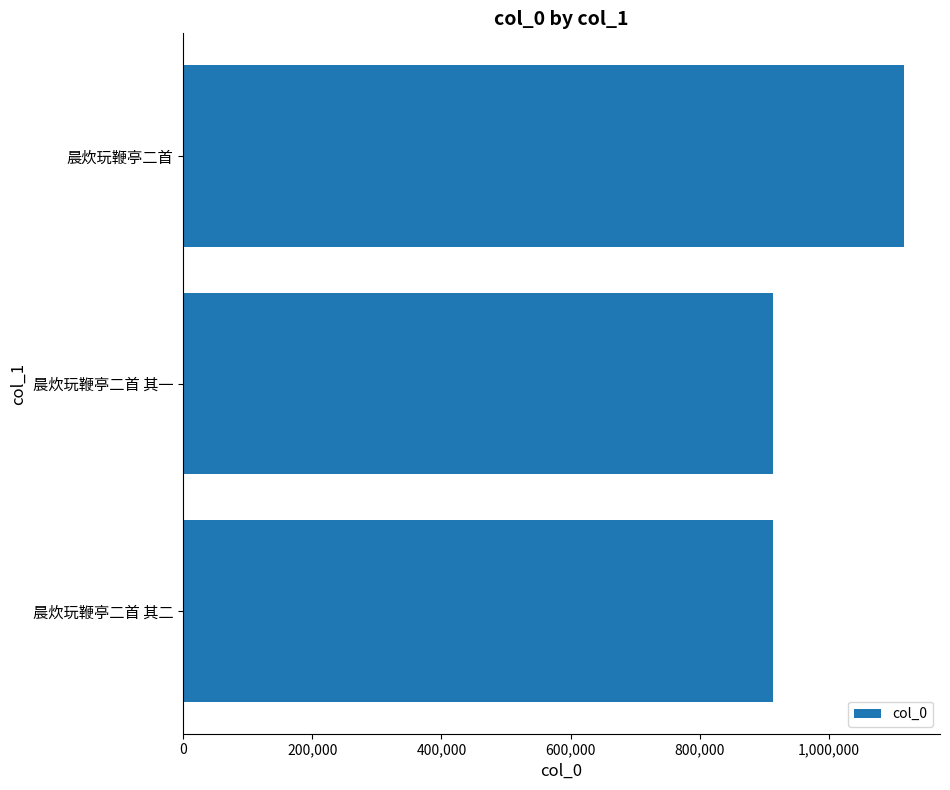

Does the chart contain stacked bars?

No